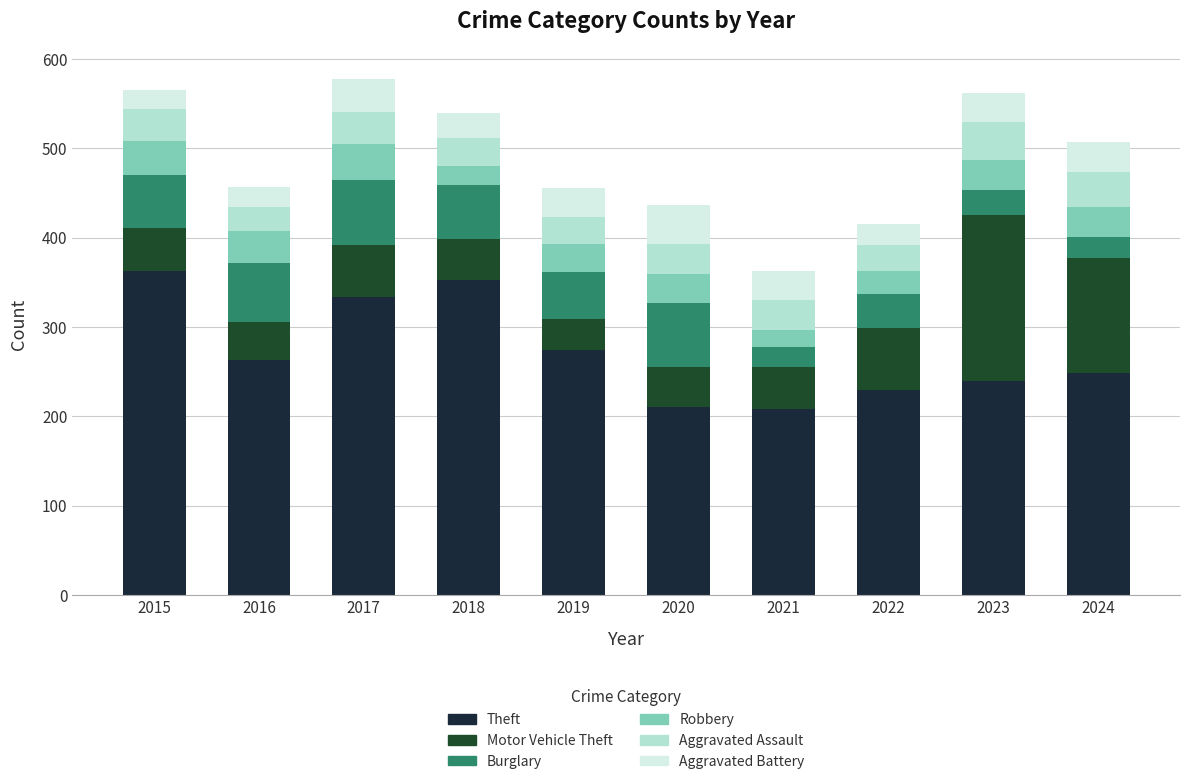

What are all the series names shown in the legend?

Theft, Motor Vehicle Theft, Burglary, Robbery, Aggravated Assault, Aggravated Battery